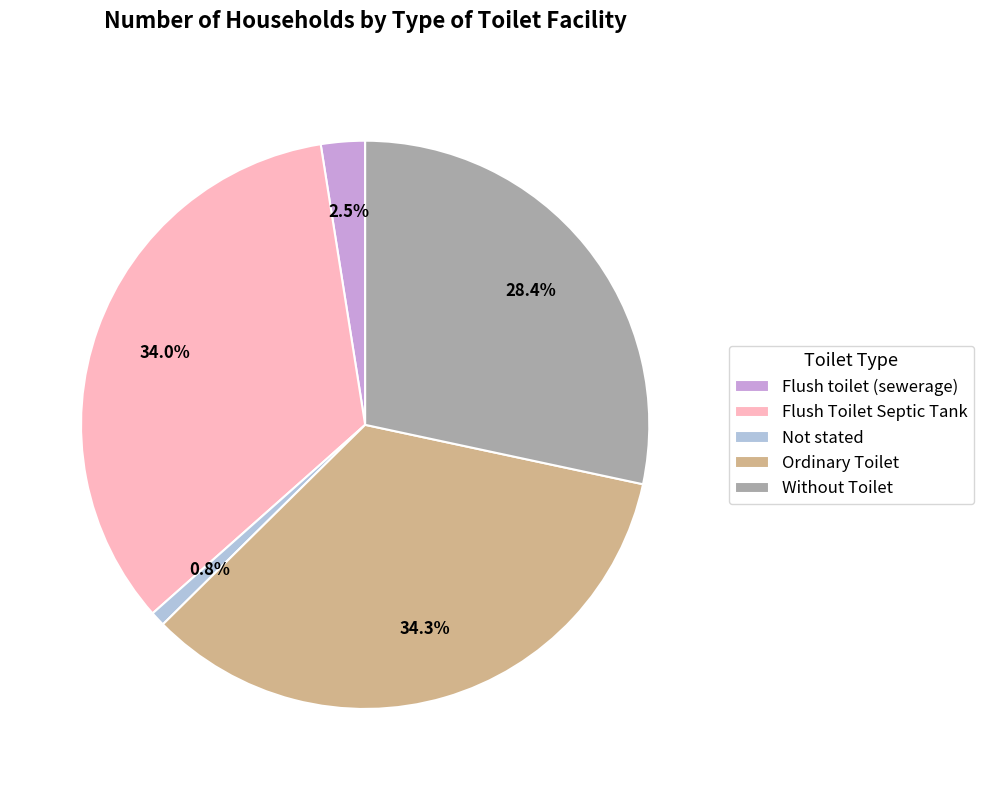

To the nearest percent, what is the average slice percentage?

20%